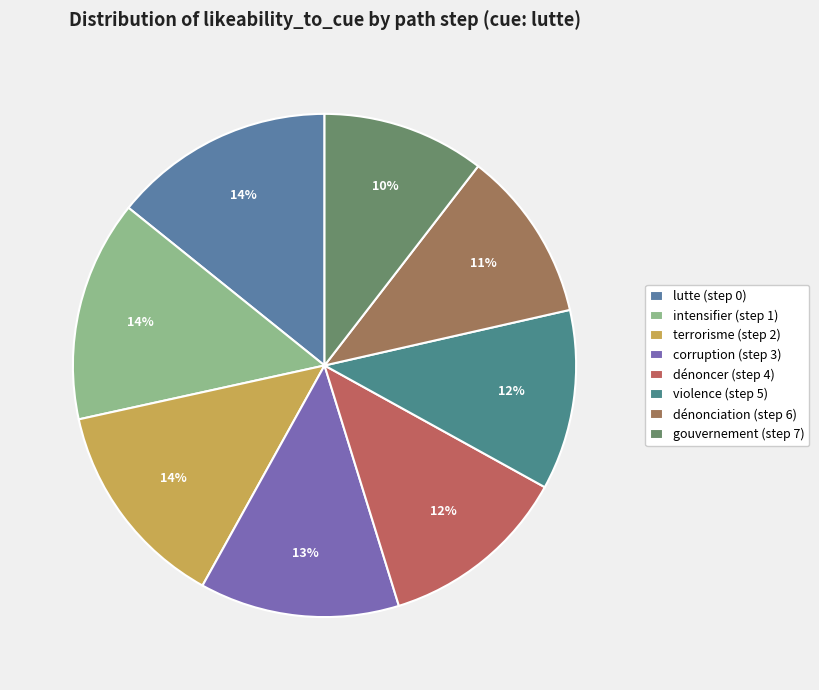

What portion of the pie excludes dénoncer (step 4)?

87.8%